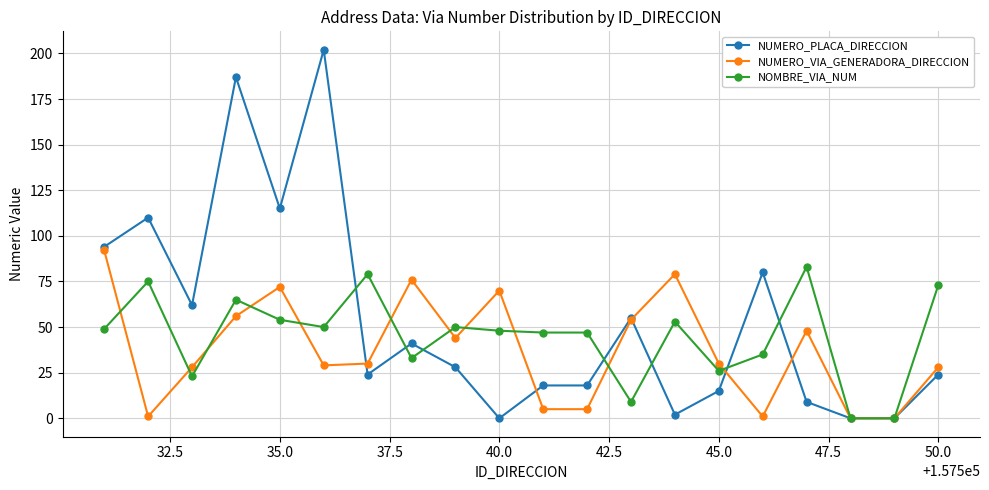

True or false: NUMERO_VIA_GENERADORA_DIRECCION and NUMERO_PLACA_DIRECCION intersect in this chart.

True